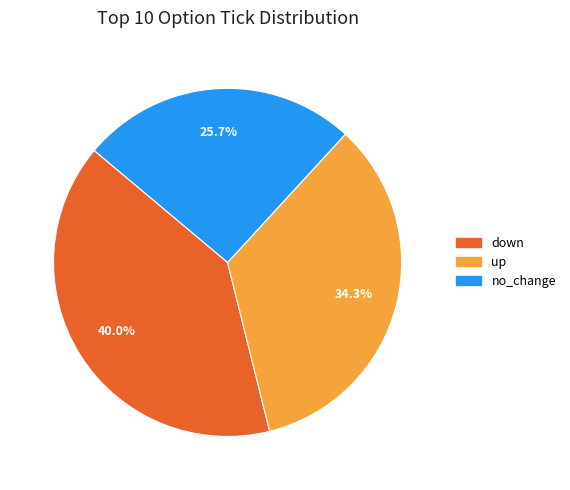

What is the total percentage of down and up?

74.3%